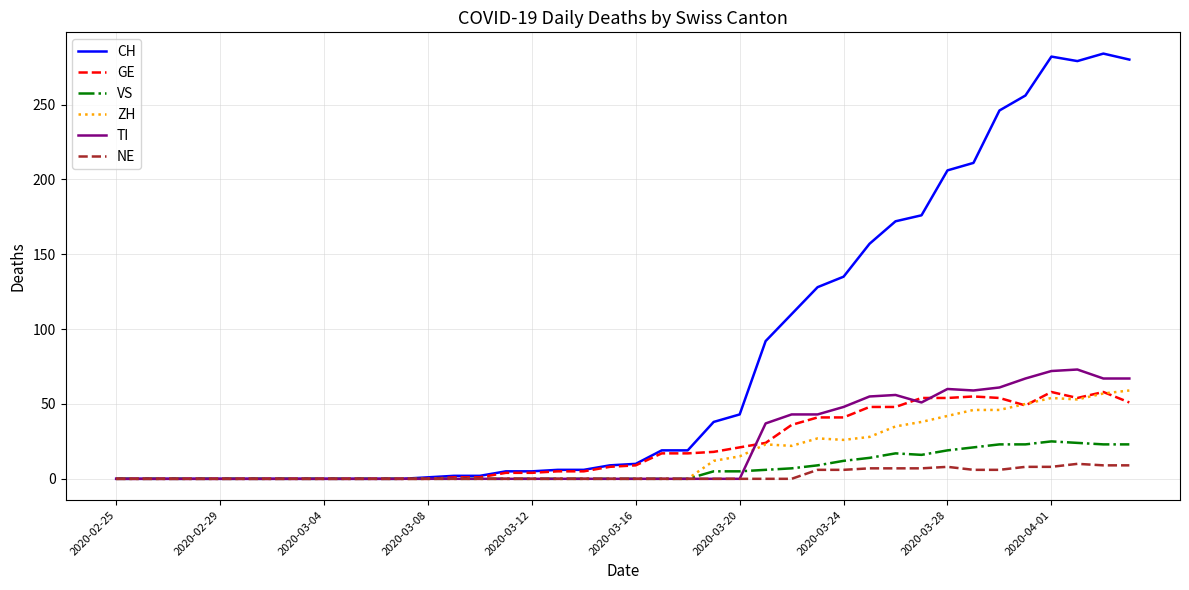

Which series has the largest range (max minus min)?

CH